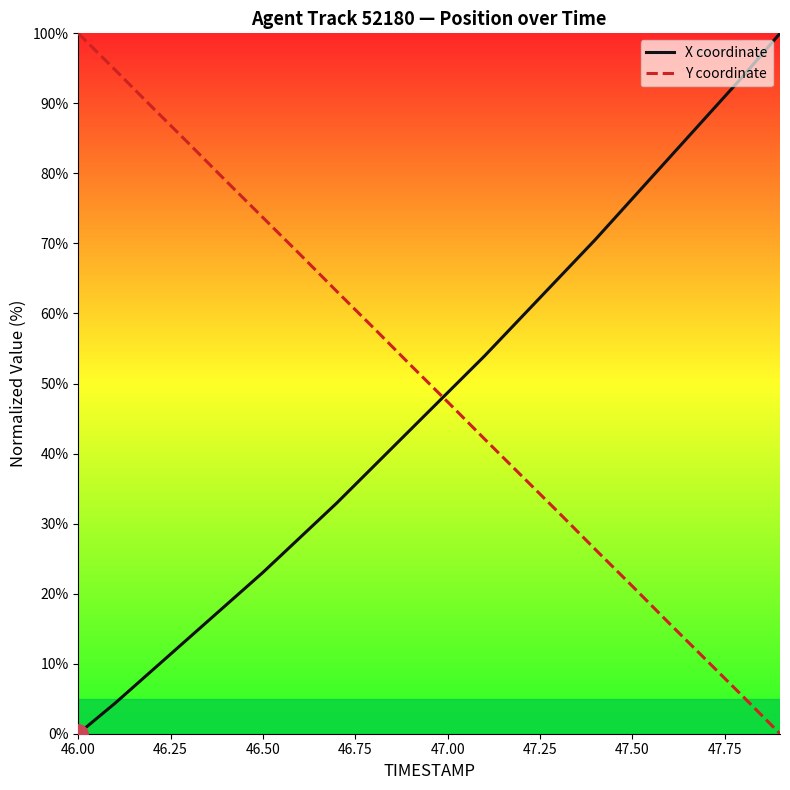

What is the difference between the second highest and second lowest values in the Y coordinate series?

89.5